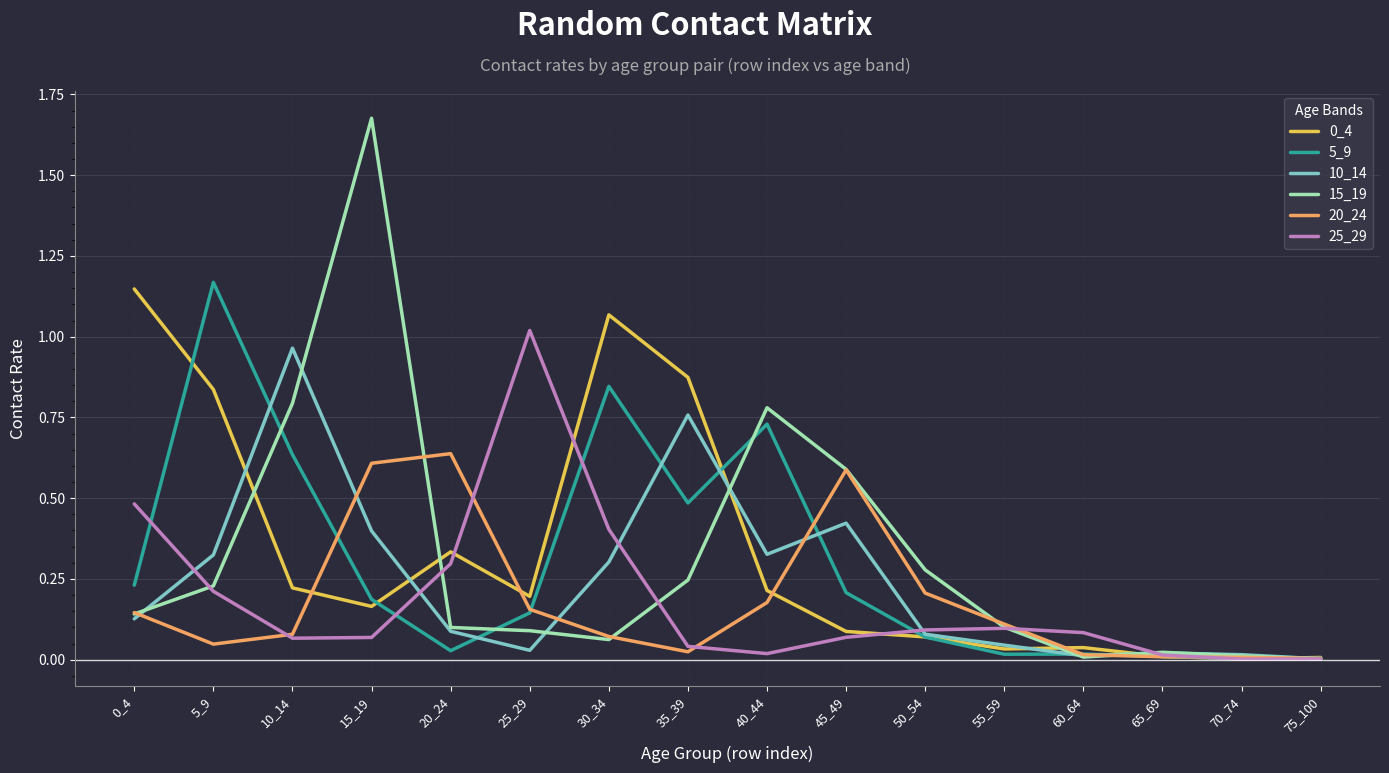

Is the value of 15_19 at 50_54 greater than the value of 20_24 at 30_34?

Yes